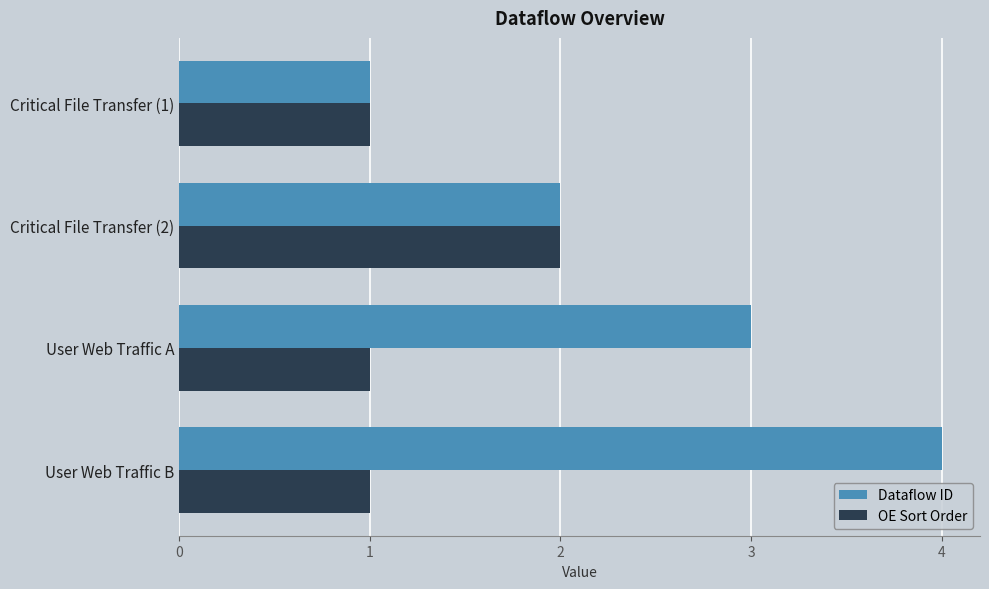

Which series changed the most between Critical File Transfer (1) and User Web Traffic A?

Dataflow ID